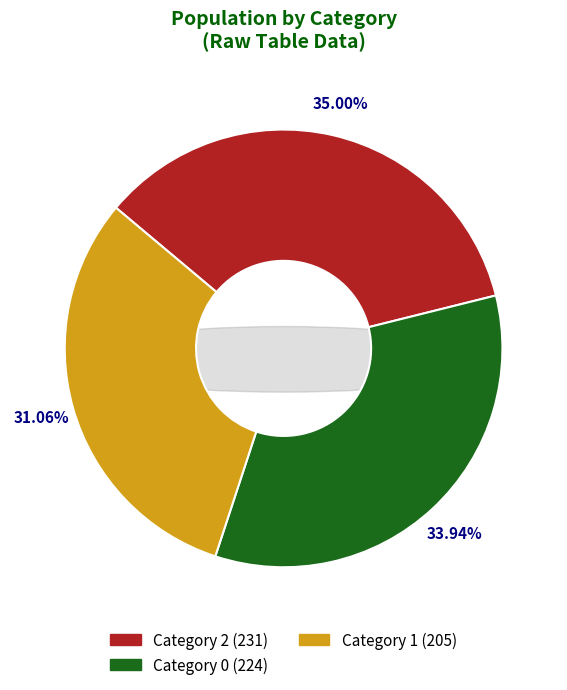

The 1 slice represents 37% of the pie. True or false?

False